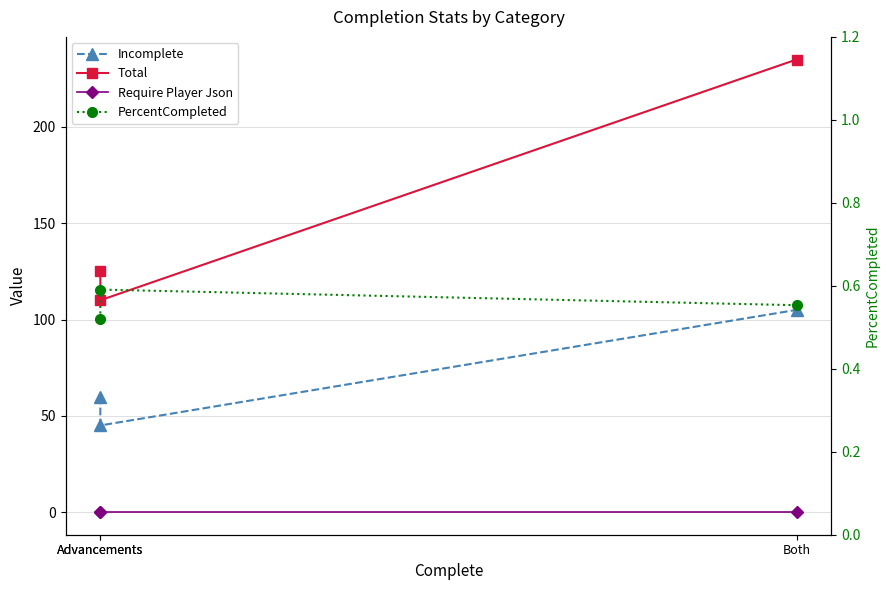

Reading right to left, extract all data points from this chart.

Incomplete: 105.0	45.0	60.0
Total: 235.0	110.0	125.0
Require Player Json: 0.0	0.0	0.0
PercentCompleted: 0.6	0.6	0.5